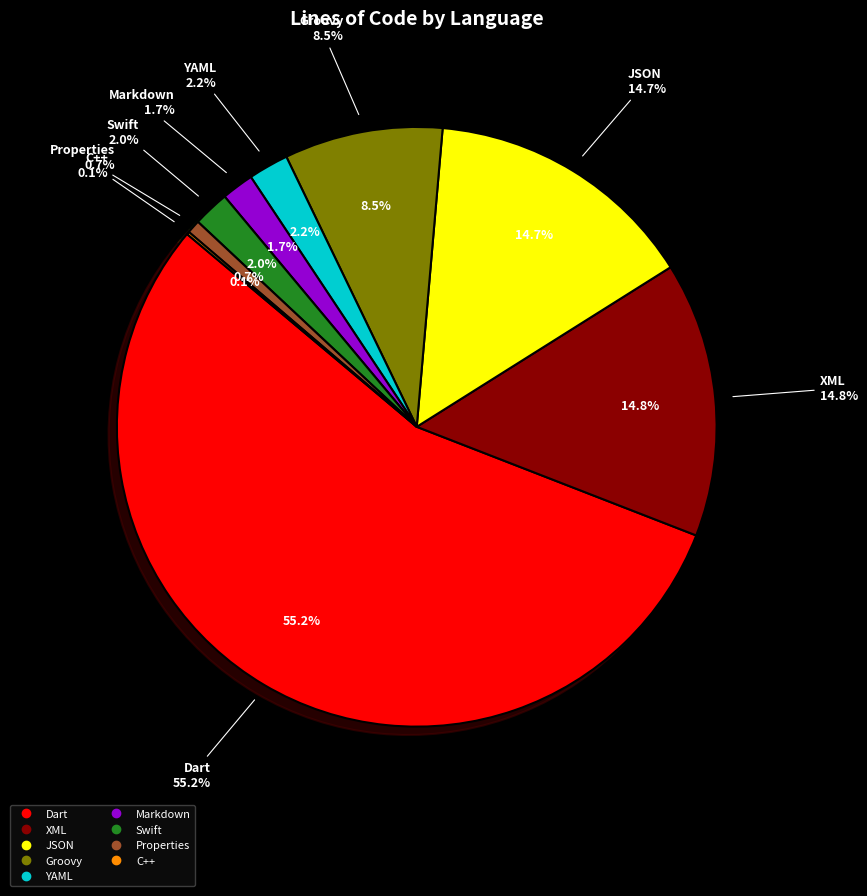

Which category has the biggest portion of the pie?

Dart